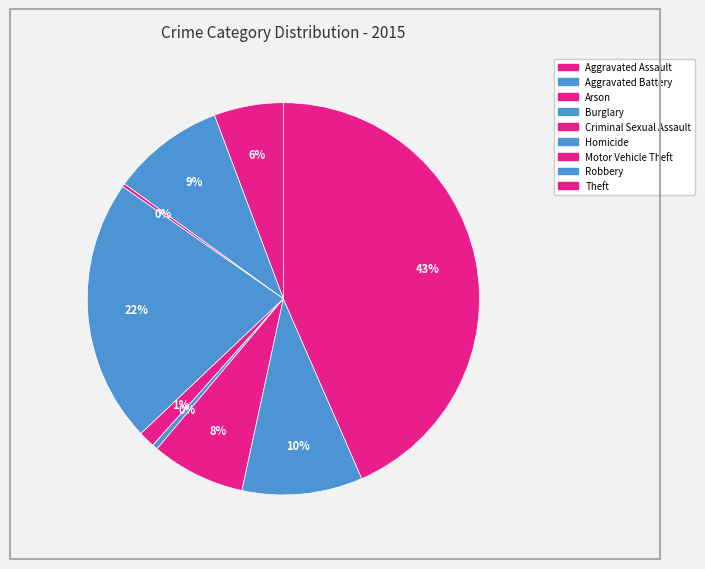

Approximately how many times larger is the value at Aggravated Assault compared to Robbery?

0.6